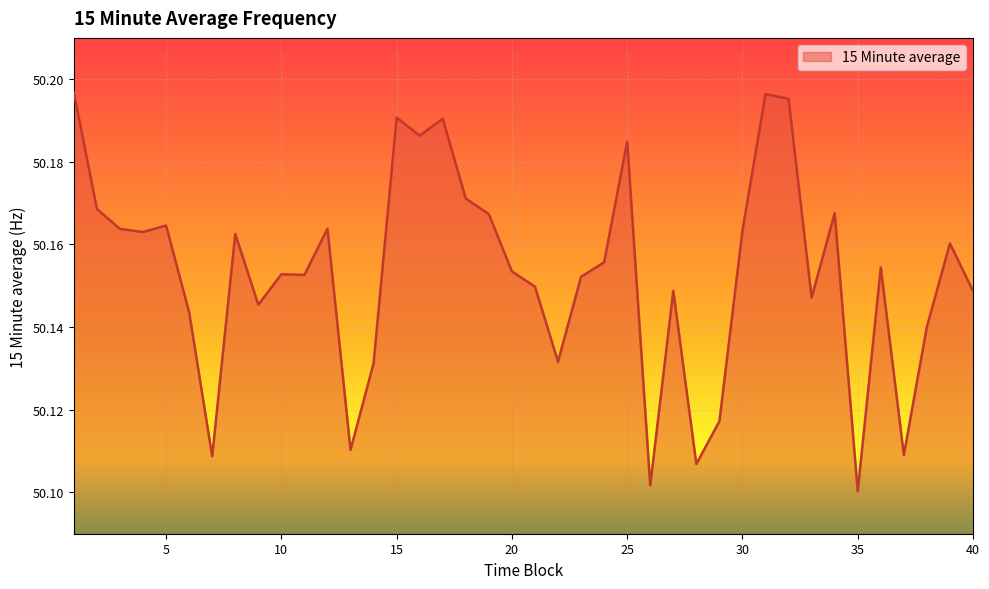

How many categories are shown in the chart?

40